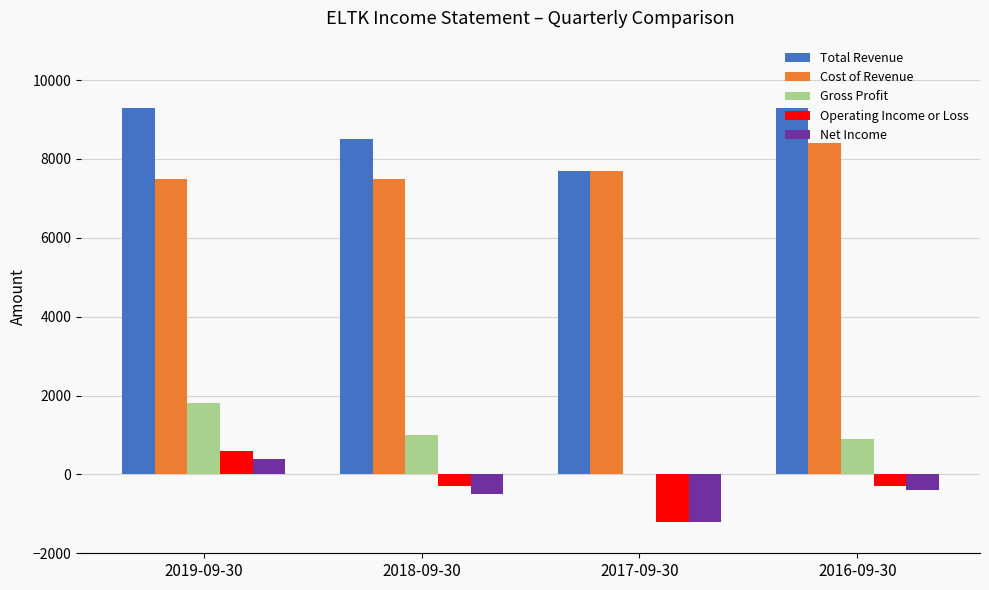

What is the sum of all Total Revenue values?

34800